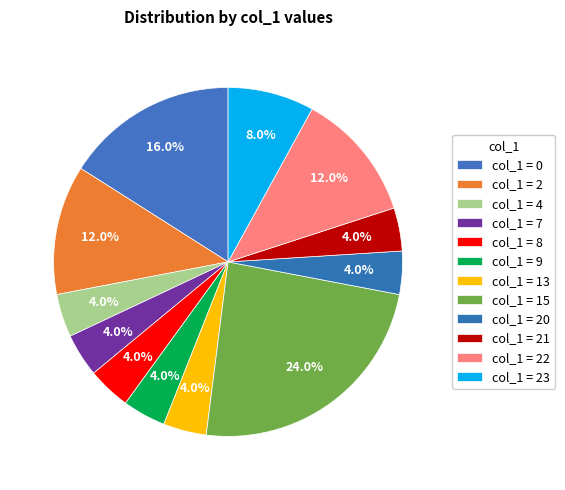

Which category has the smallest portion of the pie?

4